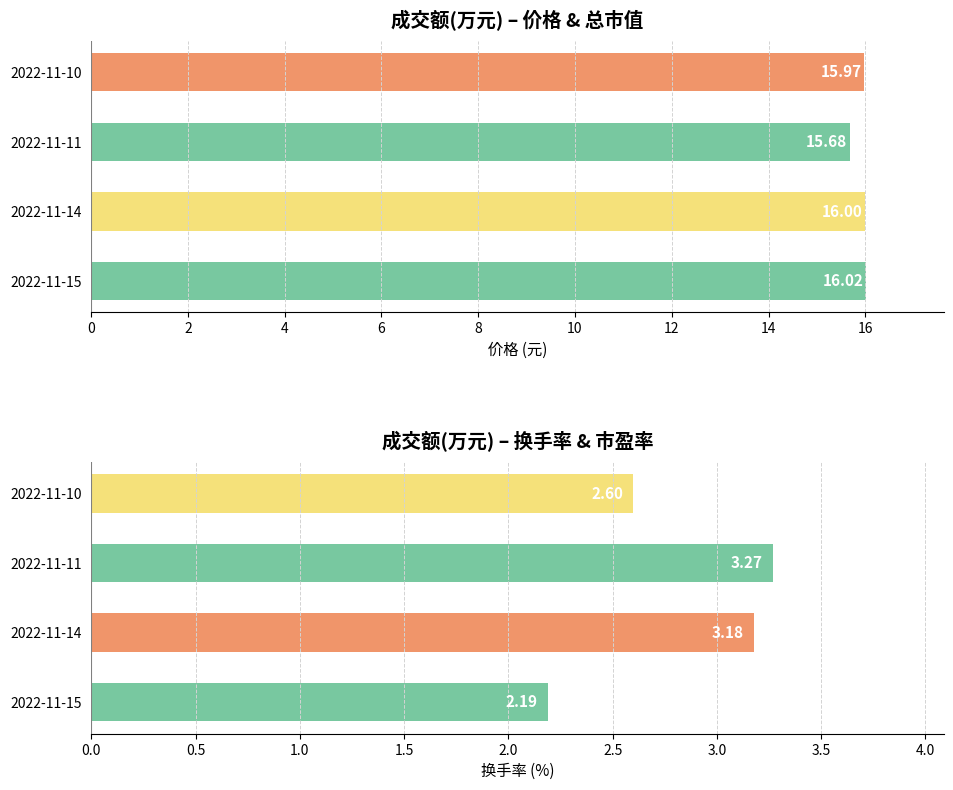

What is the difference between the 换手率 values at 2022-11-11 and 2022-11-15?

1.1